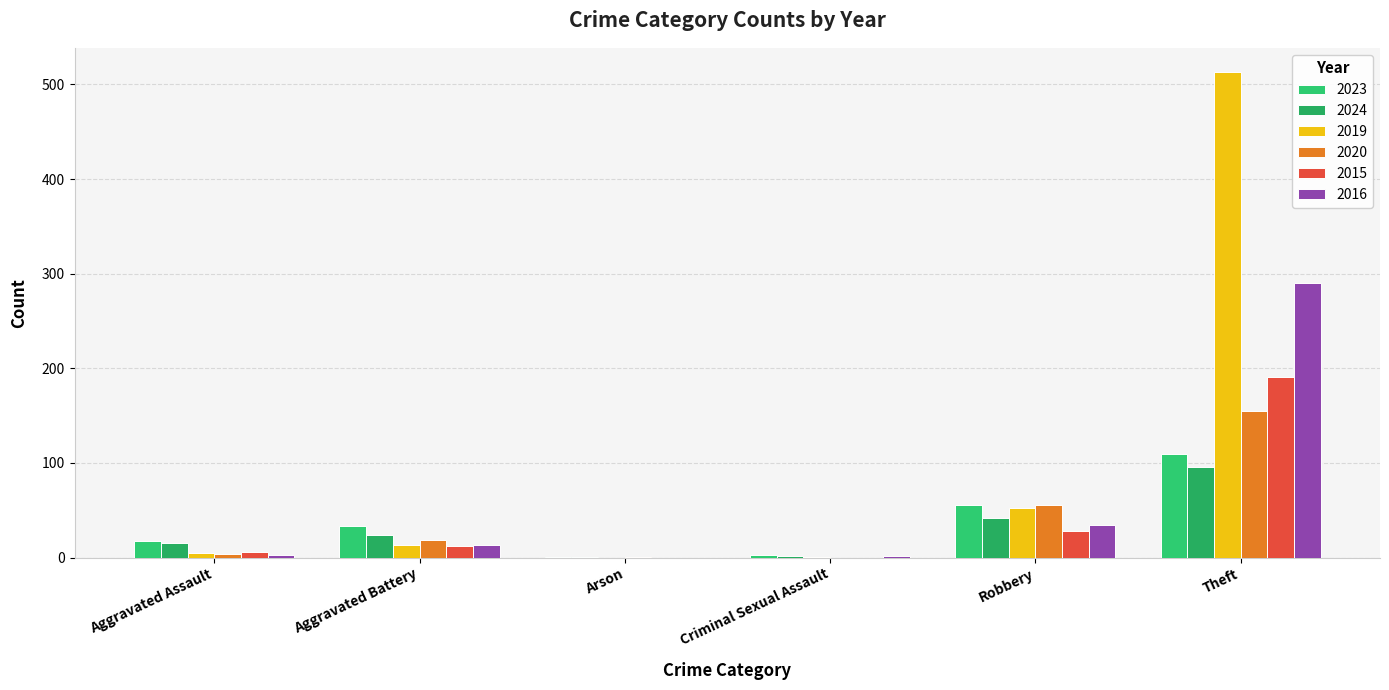

How many distinct data groups are displayed?

6